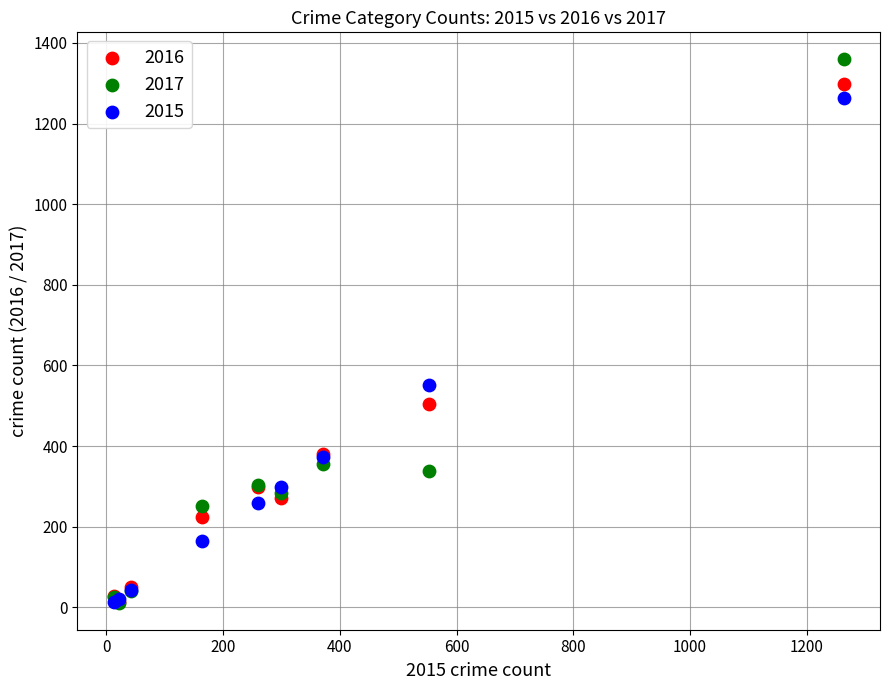

Which series contains the highest Y value?

2017